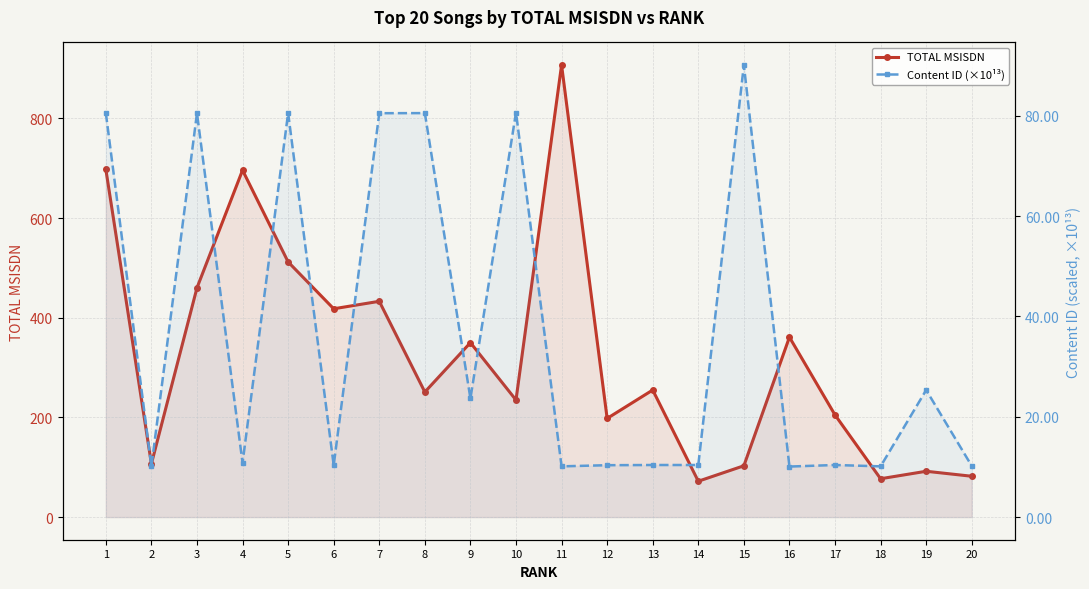

True or false: Content ID (×10¹³) has more than 2 interior local peaks.

True